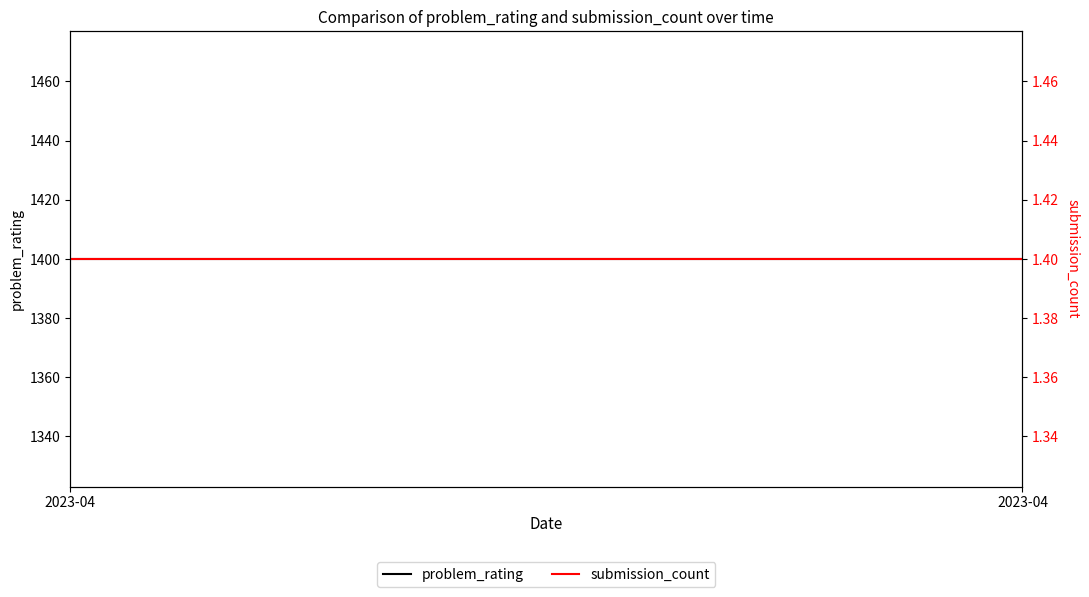

The problem_rating series shows 349.3 at 2023-04. True or false?

False